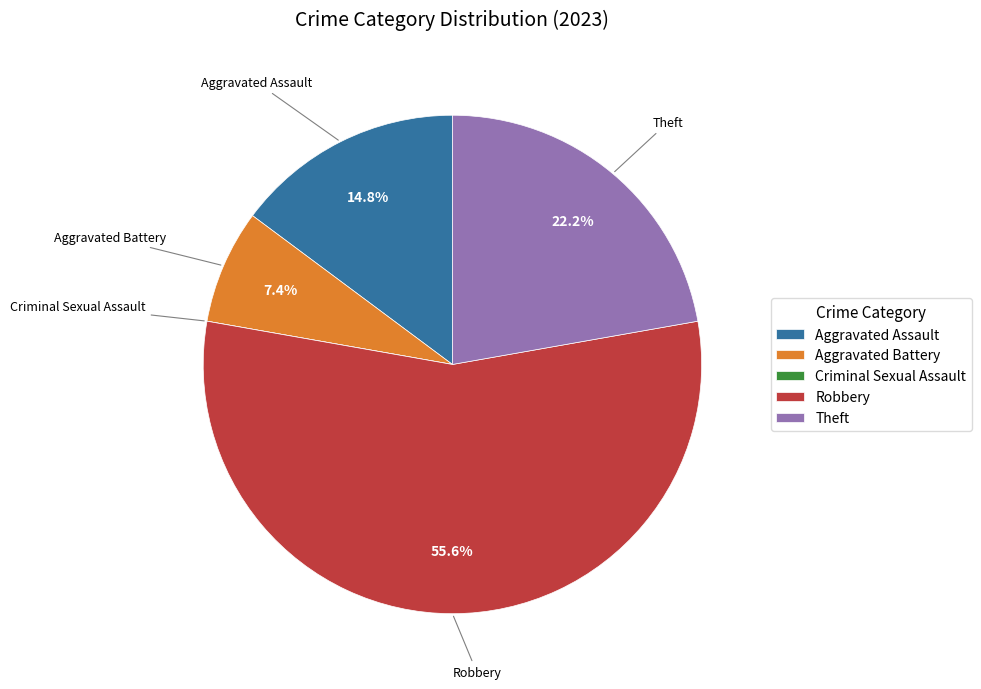

Approximately how many times larger is the value at Robbery compared to Aggravated Battery?

7.5